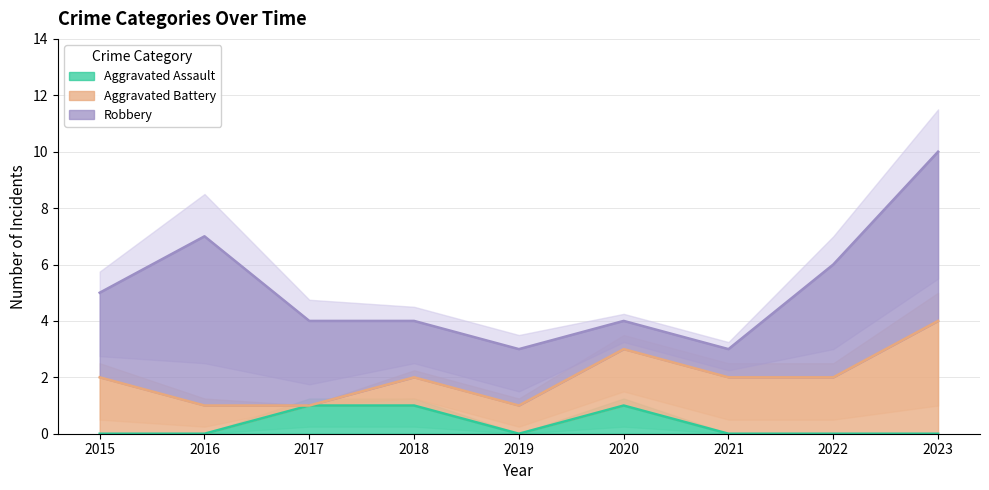

What are all the series names shown in the legend?

Aggravated Assault, Aggravated Battery, Robbery